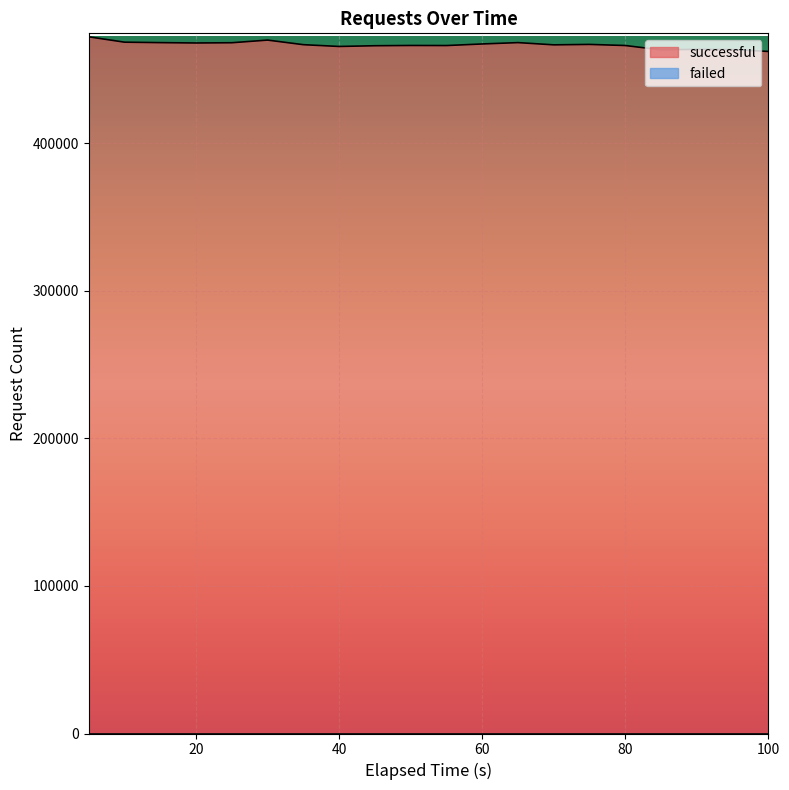

Reading left to right, extract all data points from this chart.

472218	468583	468276	468043	468205	469997	466889	465681	466179	466352	466302	467374	468292	466780	467069	466321	463369	463764	463623	462293